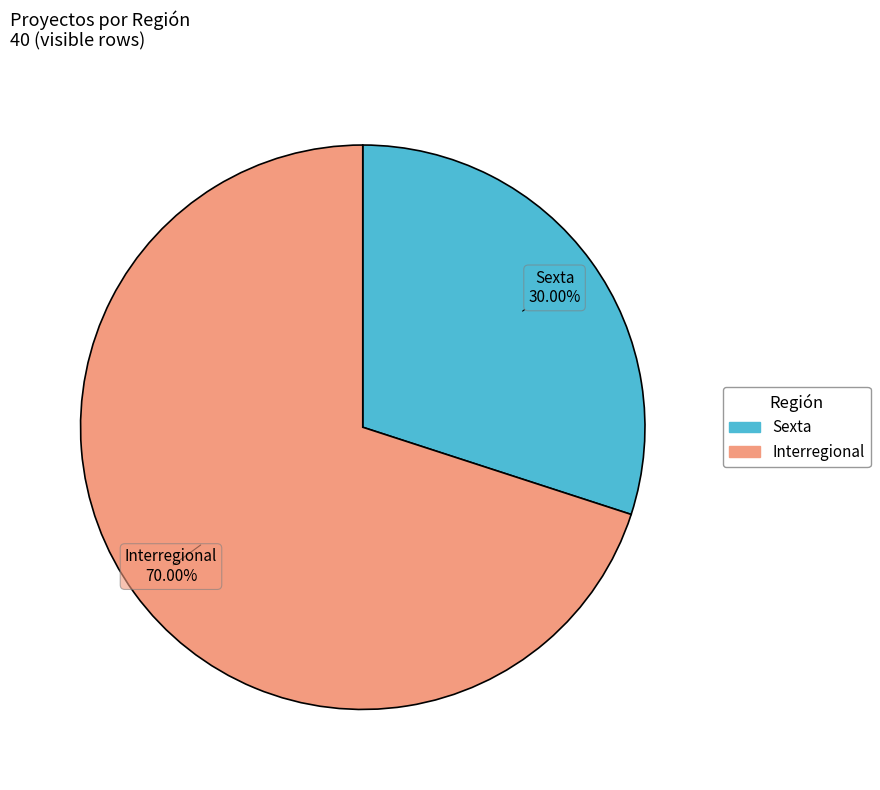

Approximately how many times larger is the value at Sexta compared to Interregional?

0.4